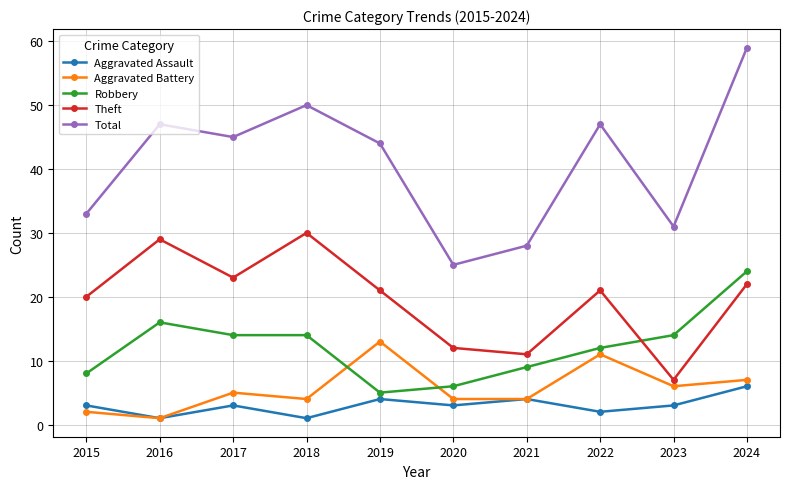

At how many categories does at least one series exceed 14?

10